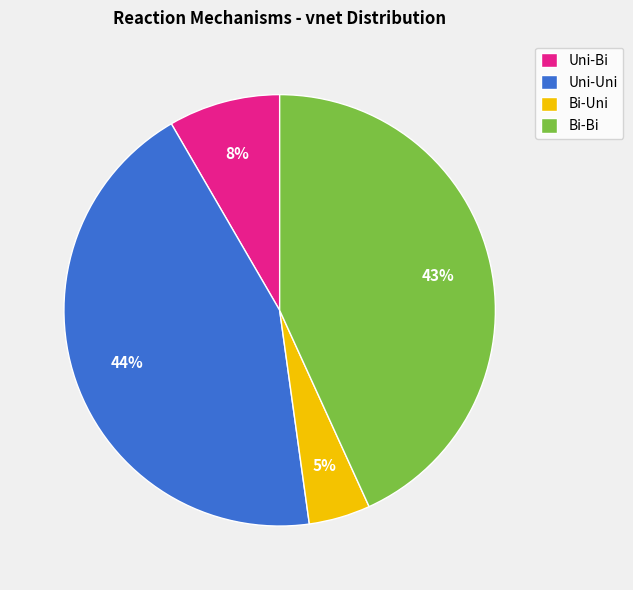

To the nearest percent, what portion does Uni-Bi represent?

8%